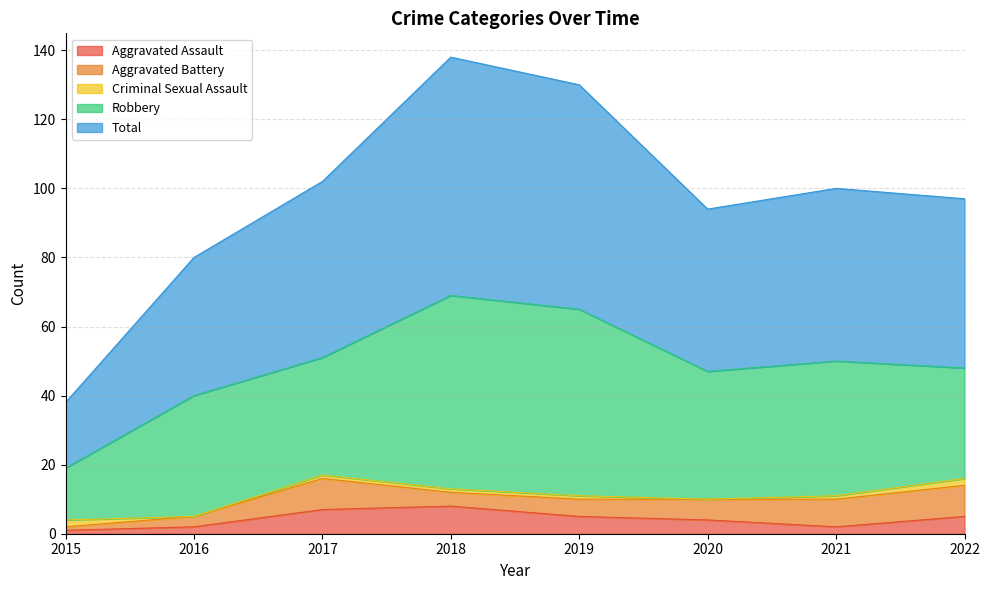

The Robbery series shows 56 at 2018. True or false?

True